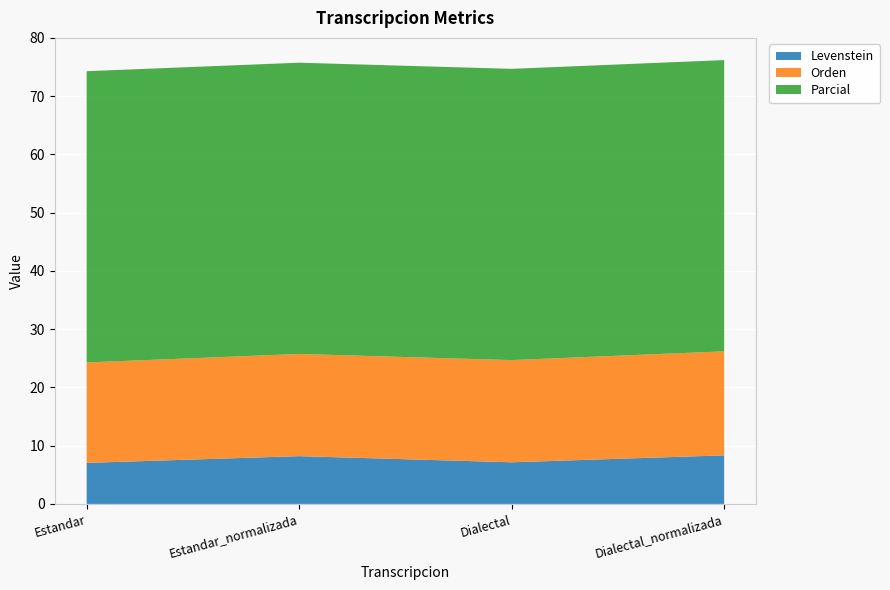

Reading left to right, transcribe all the data shown in this chart.

Levenstein: 7.0	8.2	7.1	8.3
Orden: 17.2	17.5	17.5	17.9
Parcial: 50.0	50.0	50.0	50.0